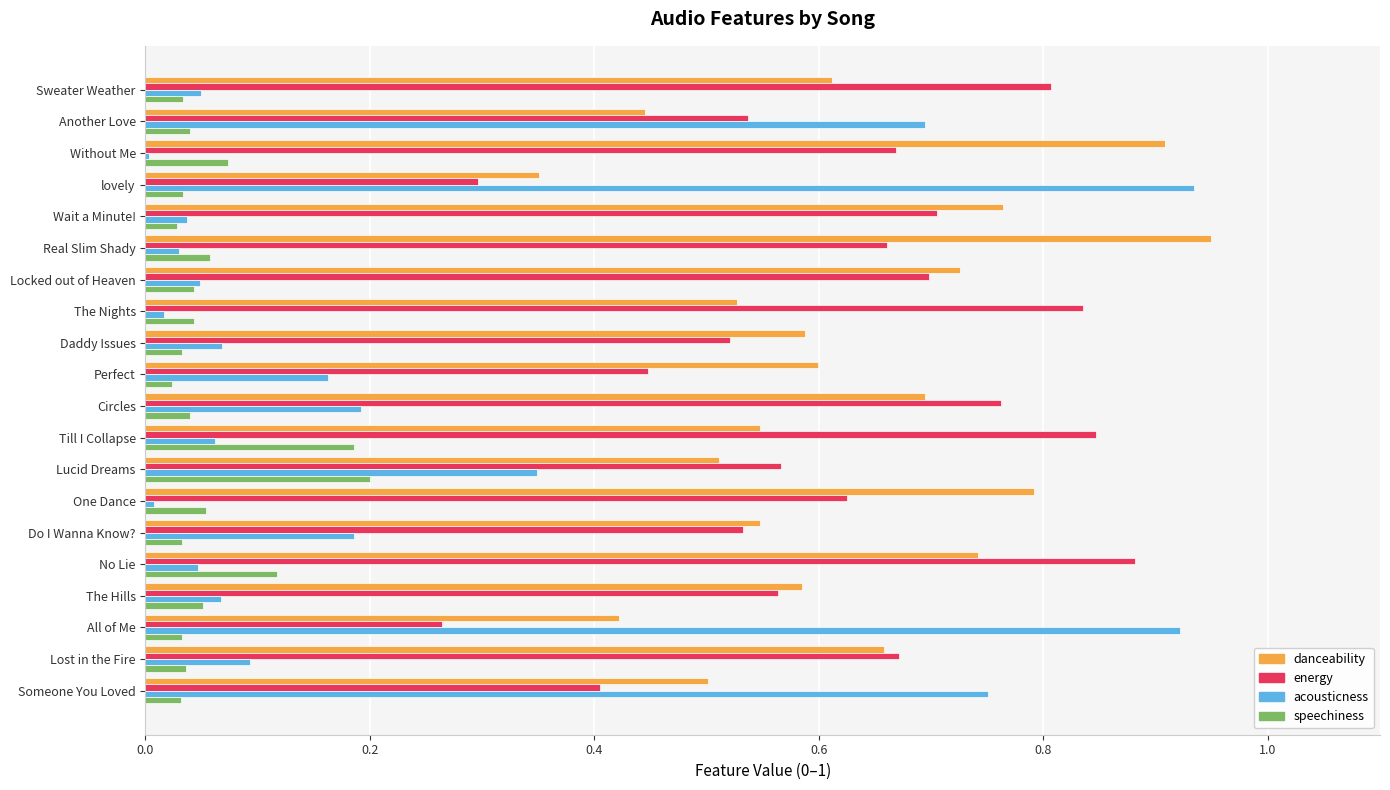

Which category has the highest value in the energy series?

No Lie